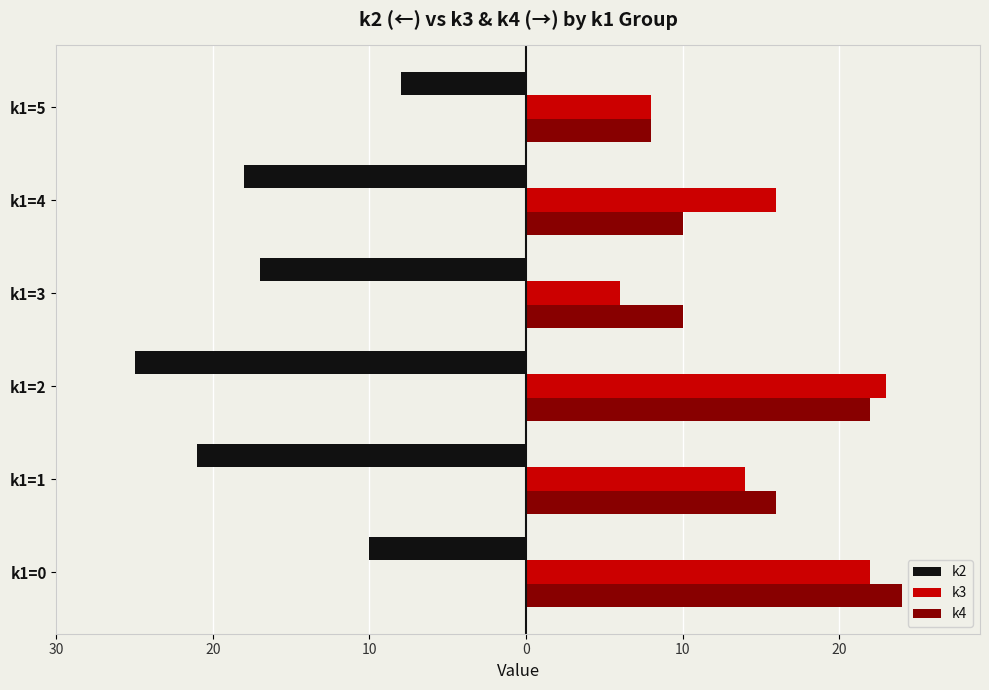

What are all the series names shown in the legend?

k2, k3, k4